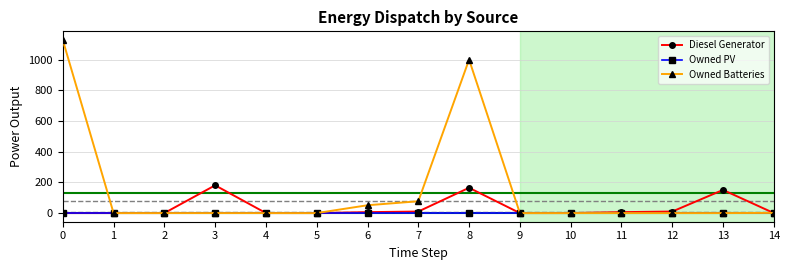

What are all the series names shown in the legend?

Diesel Generator, Owned PV, Owned Batteries